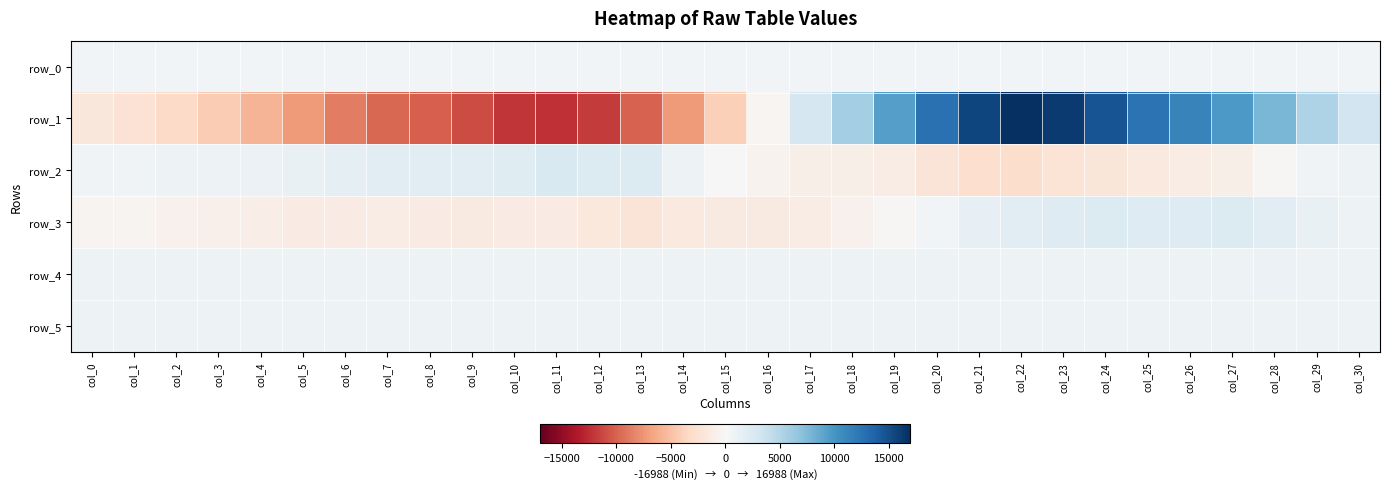

True or false: row_2 has a value of -2096.0 at col_24.

True